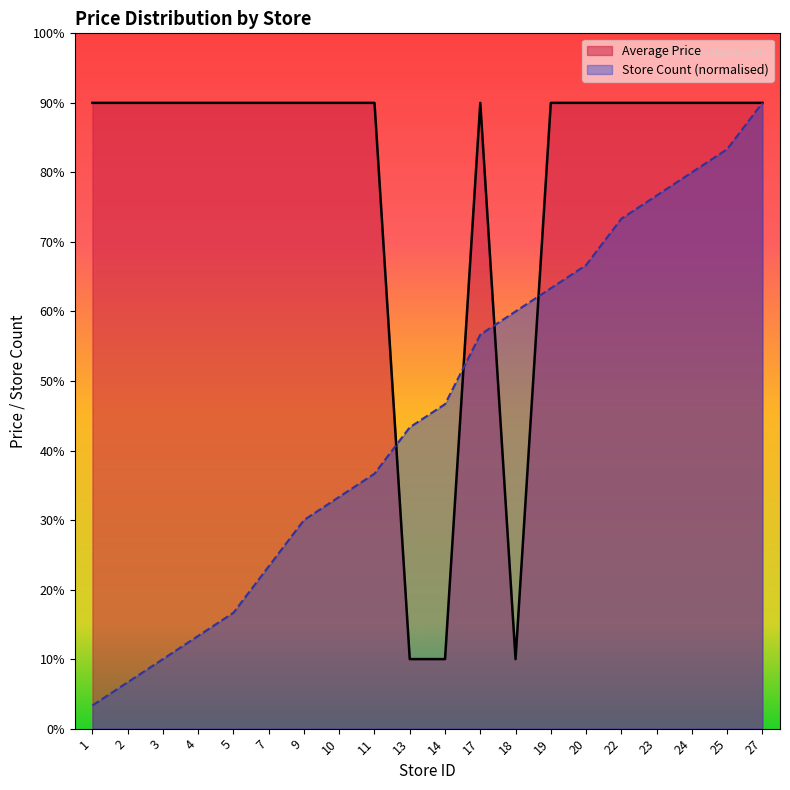

How many series are shown in this chart?

2